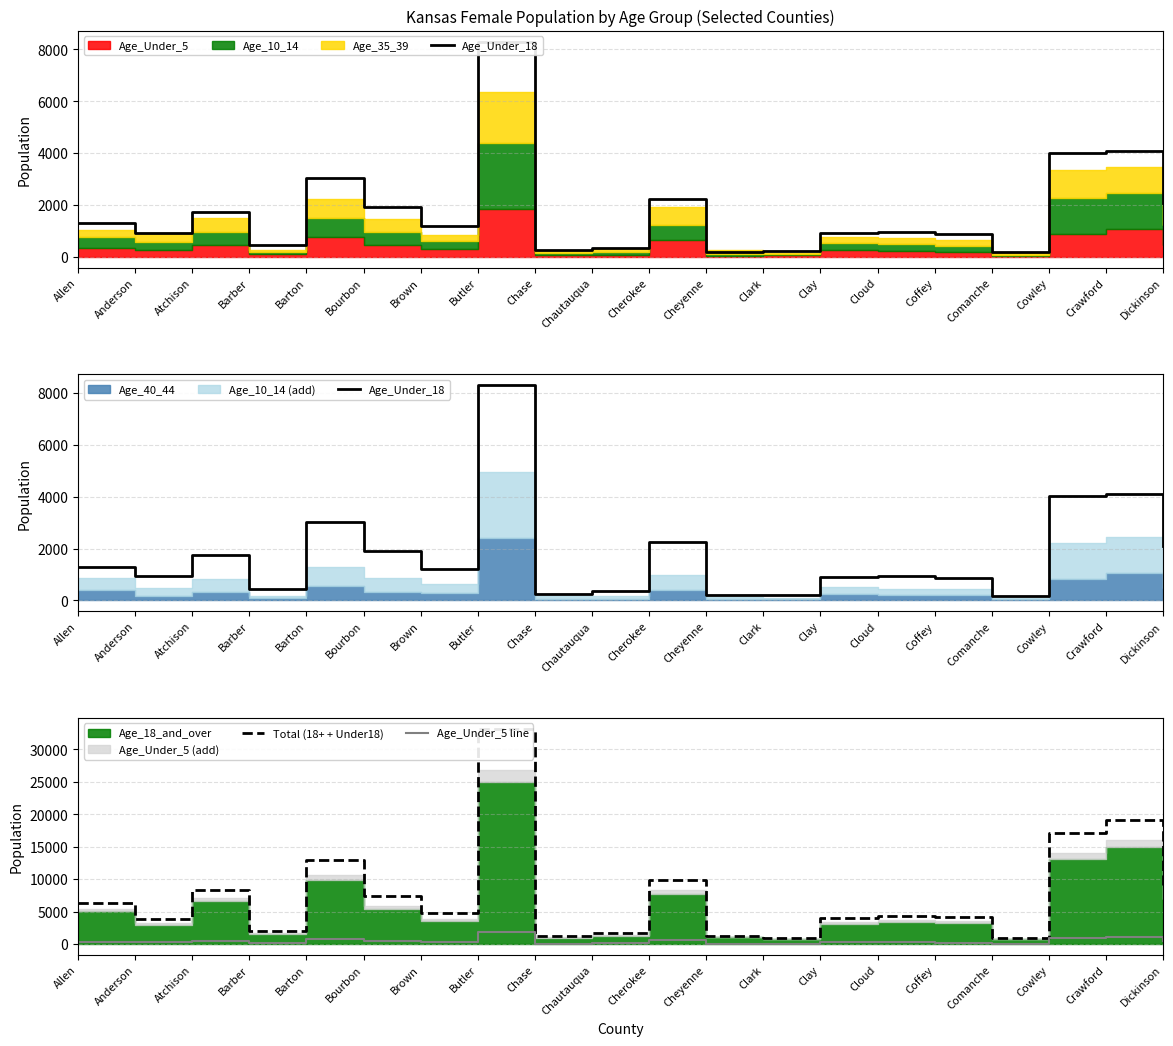

Is it true that Total (18+ + Under18) equals 960 at Clark?

True